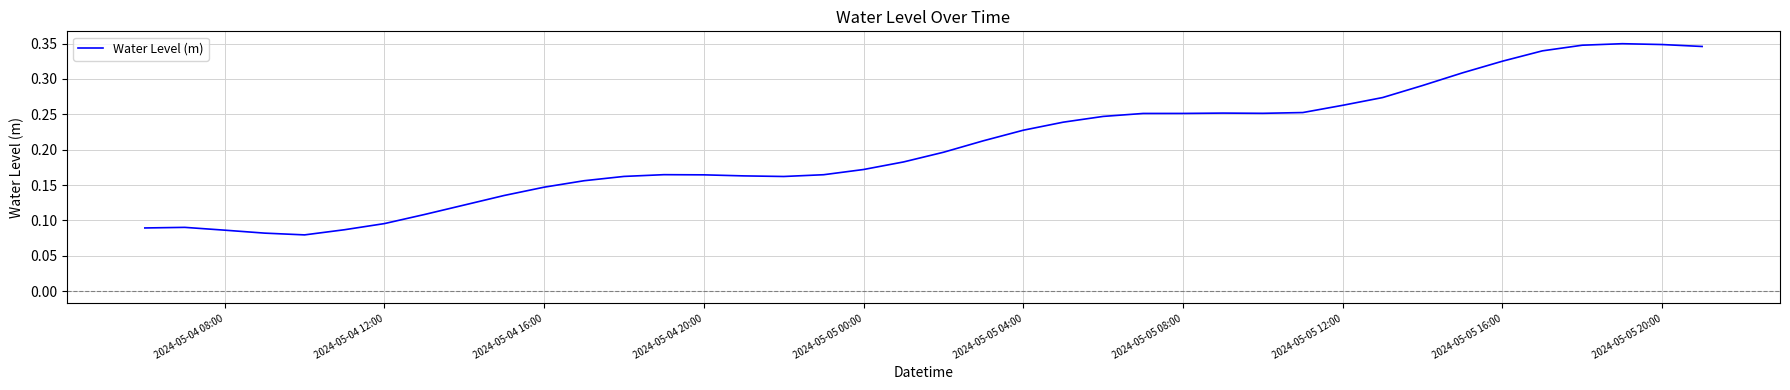

Is it true that the value at 2024-05-04 20:00 is 0.3?

False